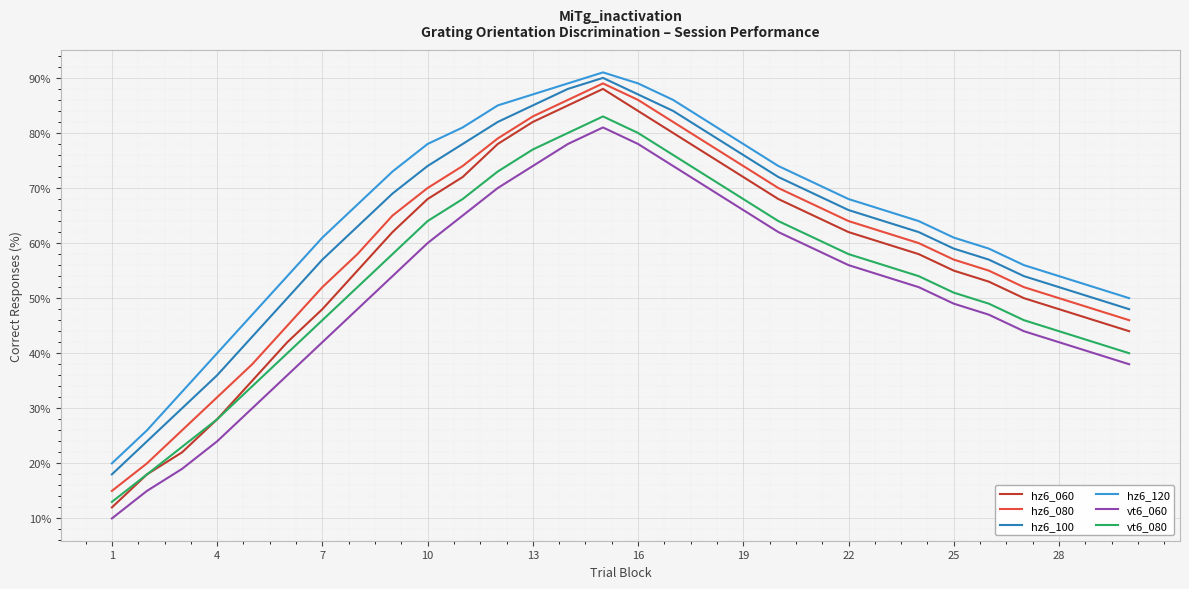

What is the difference between the maximum and minimum values in the hz6_080 series?

74